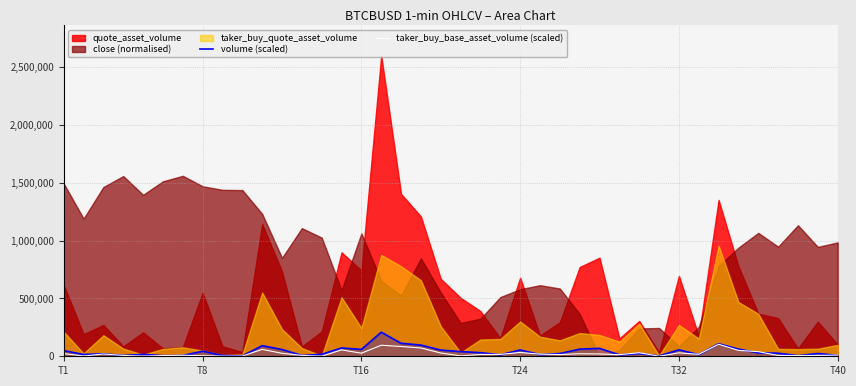

What is the maximum value for taker_buy_base_asset_volume (scaled)?

103919.2